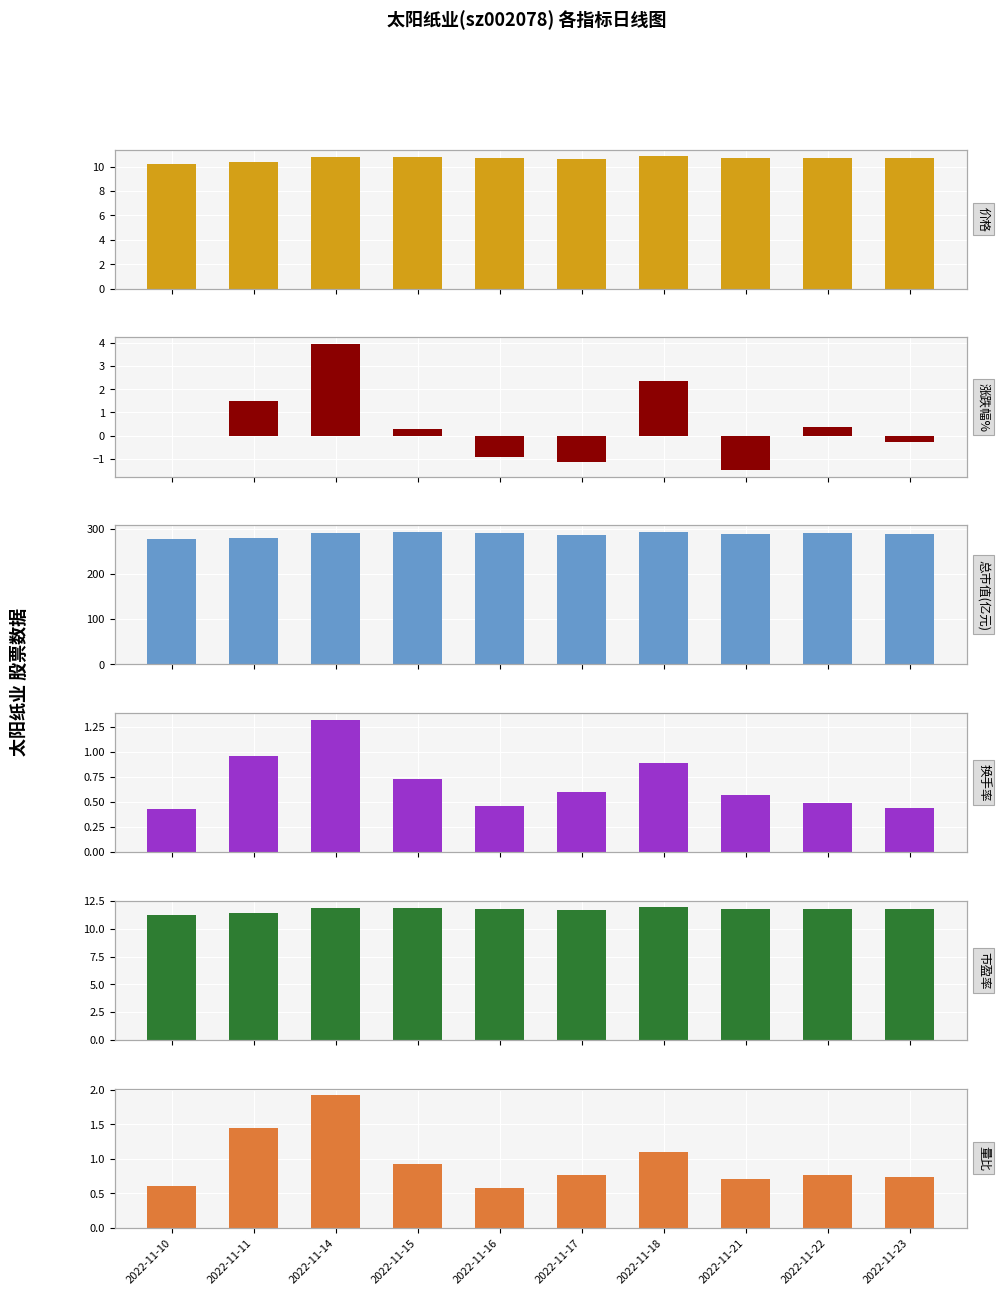

Reading right to left, list all the values displayed in this chart.

价格: 2022-11-23=10.7	2022-11-22=10.7	2022-11-21=10.7	2022-11-18=10.8	2022-11-17=10.6	2022-11-16=10.7	2022-11-15=10.8	2022-11-14=10.8	2022-11-11=10.4	2022-11-10=10.2
涨跌幅%: 2022-11-23=-0.3	2022-11-22=0.4	2022-11-21=-1.5	2022-11-18=2.4	2022-11-17=-1.1	2022-11-16=-0.9	2022-11-15=0.3	2022-11-14=4.0	2022-11-11=1.5	2022-11-10=0.0
总市值(亿元): 2022-11-23=289.1	2022-11-22=289.9	2022-11-21=288.8	2022-11-18=293.1	2022-11-17=286.4	2022-11-16=289.6	2022-11-15=292.3	2022-11-14=291.5	2022-11-11=280.4	2022-11-10=276.4
换手率: 2022-11-23=0.4	2022-11-22=0.5	2022-11-21=0.6	2022-11-18=0.9	2022-11-17=0.6	2022-11-16=0.5	2022-11-15=0.7	2022-11-14=1.3	2022-11-11=1.0	2022-11-10=0.4
市盈率: 2022-11-23=11.8	2022-11-22=11.8	2022-11-21=11.8	2022-11-18=11.9	2022-11-17=11.7	2022-11-16=11.8	2022-11-15=11.9	2022-11-14=11.9	2022-11-11=11.4	2022-11-10=11.2
量比: 2022-11-23=0.7	2022-11-22=0.8	2022-11-21=0.7	2022-11-18=1.1	2022-11-17=0.8	2022-11-16=0.6	2022-11-15=0.9	2022-11-14=1.9	2022-11-11=1.4	2022-11-10=0.6